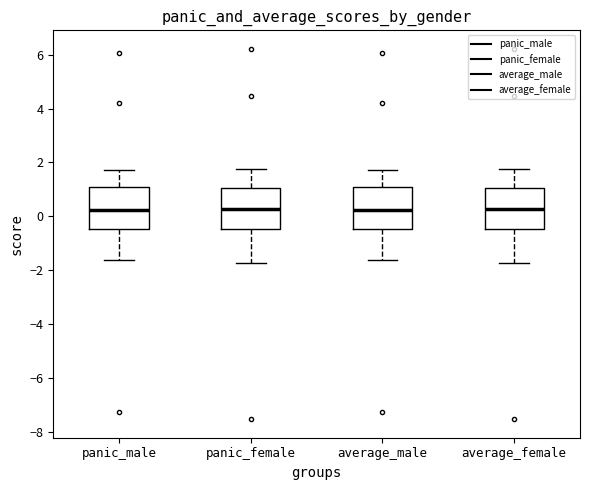

Reading left to right, transcribe this box plot: for each box, give where its median line is, the range the box spans, and where its two whiskers end, as read against the y-axis. The values are not printed on the chart, so give them approximately, as read against the axis.

panic_male: median 0.2, box -0.4 to 1.2, whiskers -1.6 to 1.8
panic_female: median 0.2, box -0.4 to 1.0, whiskers -1.8 to 1.8
average_male: median 0.2, box -0.4 to 1.2, whiskers -1.6 to 1.8
average_female: median 0.2, box -0.4 to 1.0, whiskers -1.8 to 1.8